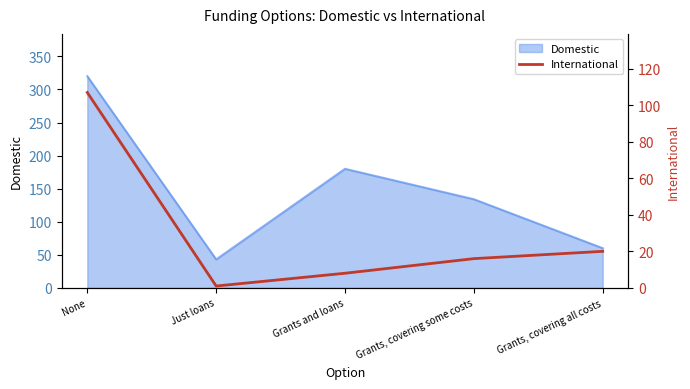

Where is the data nearest to the value 54?

Grants, covering all costs